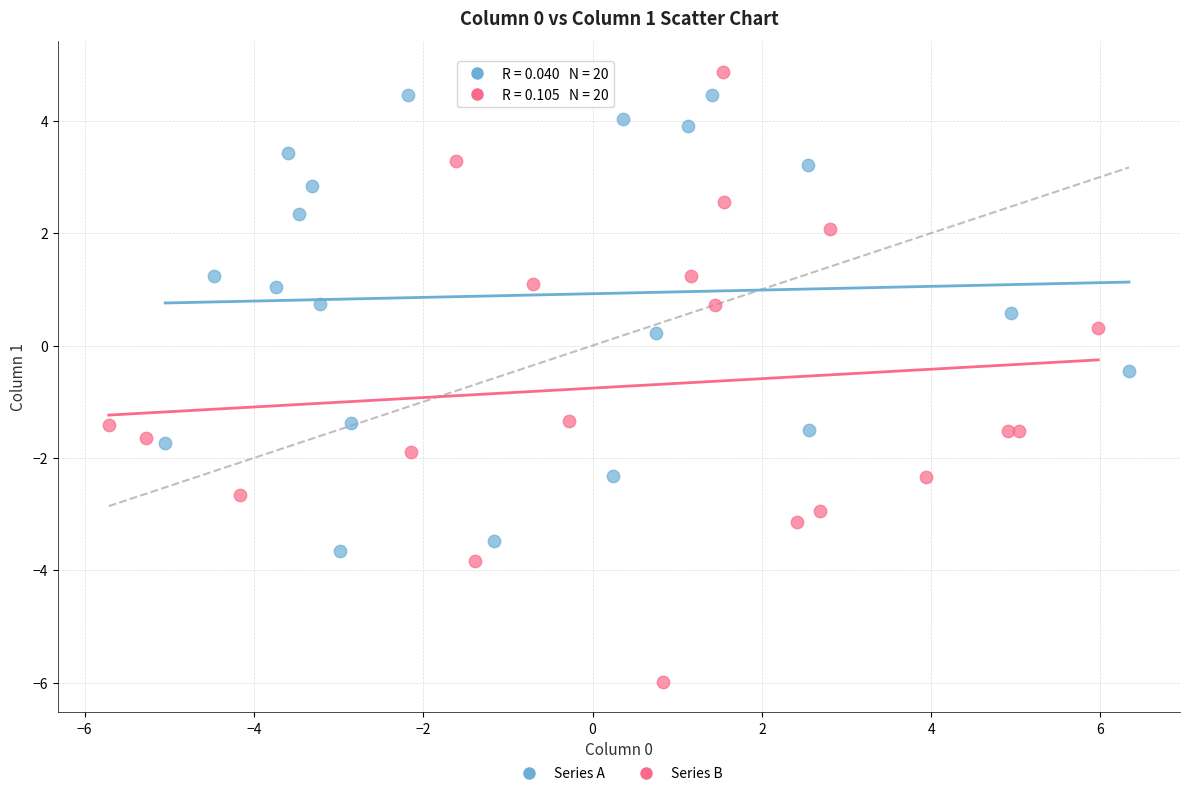

Which series contains the lowest Y value?

Series B